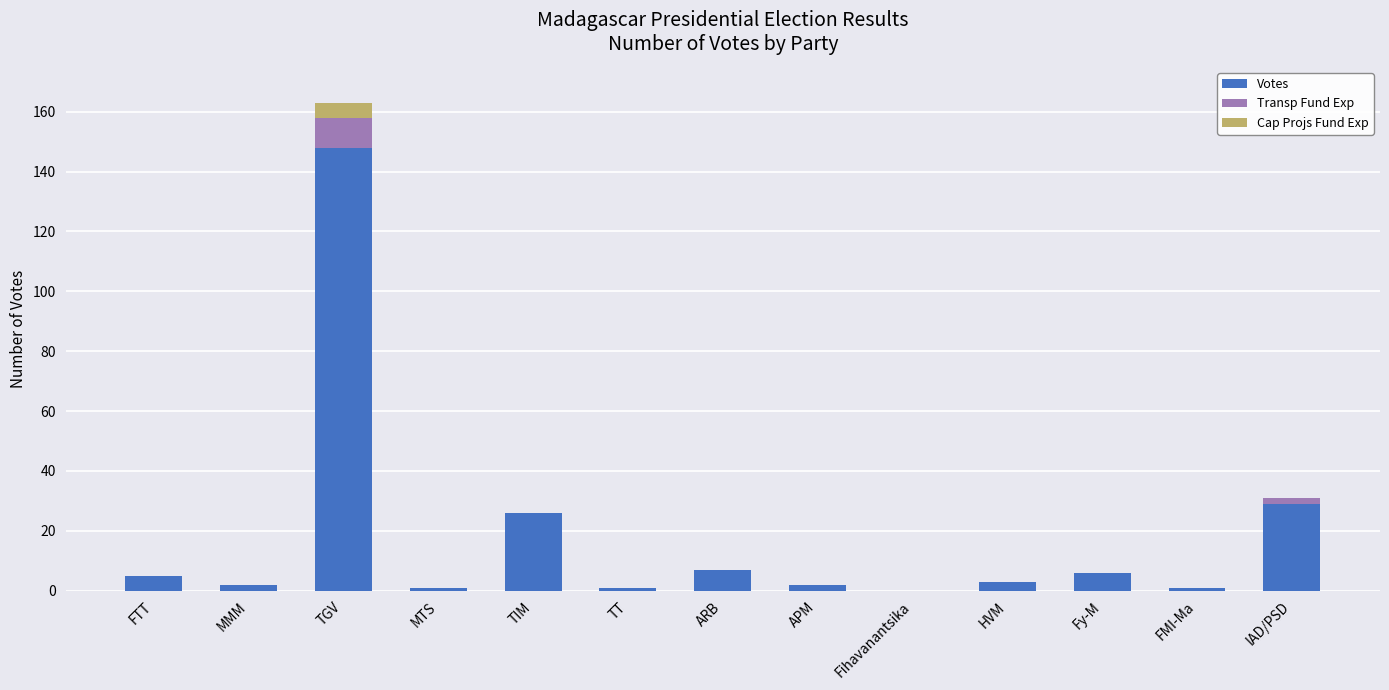

At which category is the sum across all series the highest?

TGV